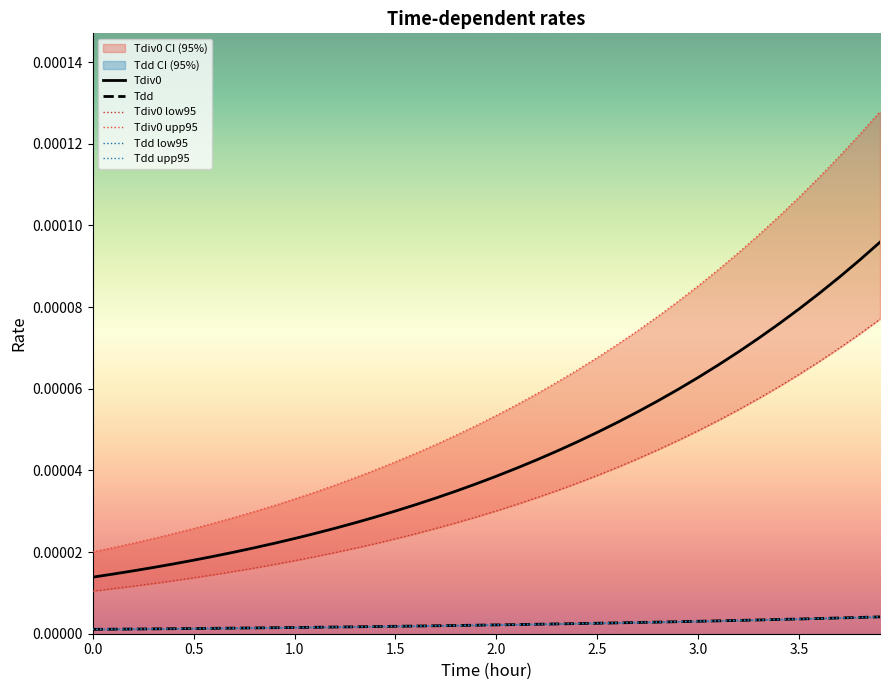

How many Tdd upp95 values are between 0 and 1?

40